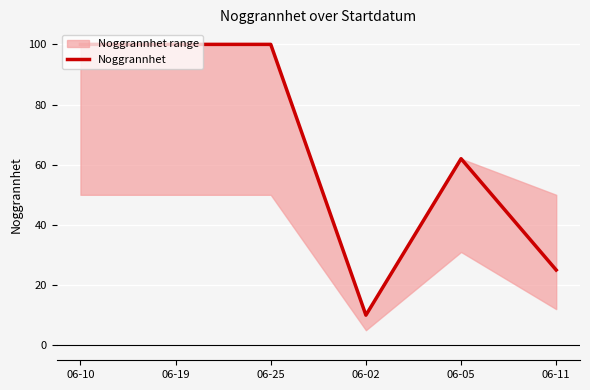

What is the difference between the values at 06-10 and 06-02?

90